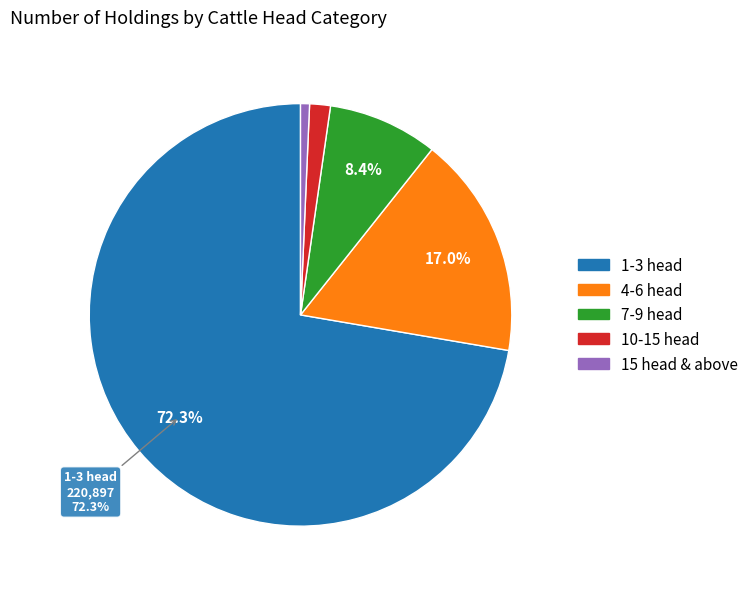

How many slices are in this pie chart?

5